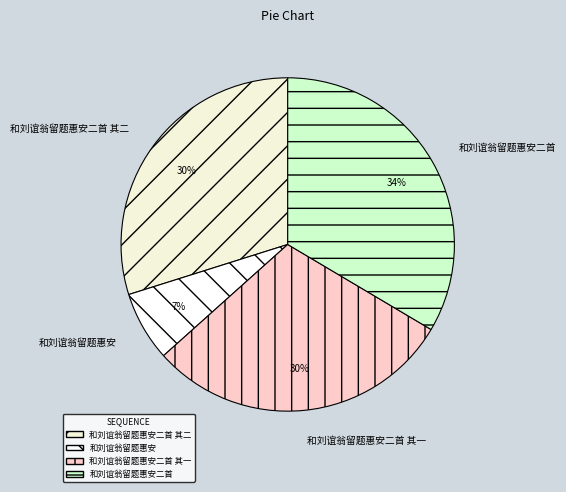

To the nearest percent, what is the combined percentage of 和刘谊翁留题惠安二首 其二 and 和刘谊翁留题惠安二首?

63%